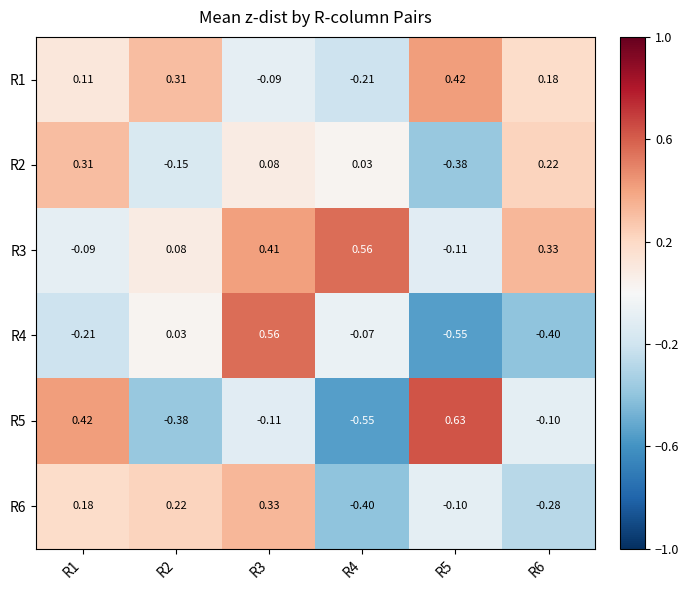

How many values in R1 are below zero?

2